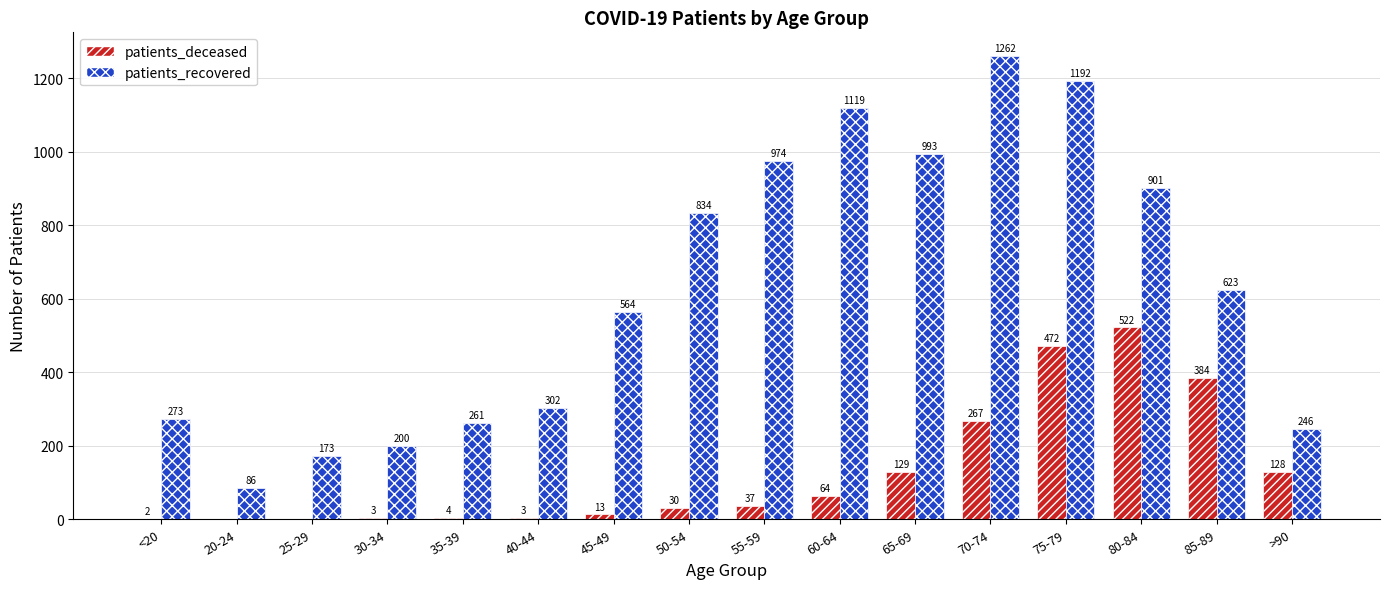

How many groups of bars are there?

16